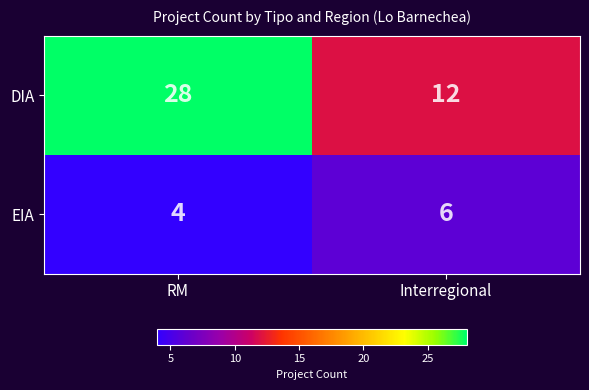

List the series in order of their peak value, highest first.

DIA, EIA